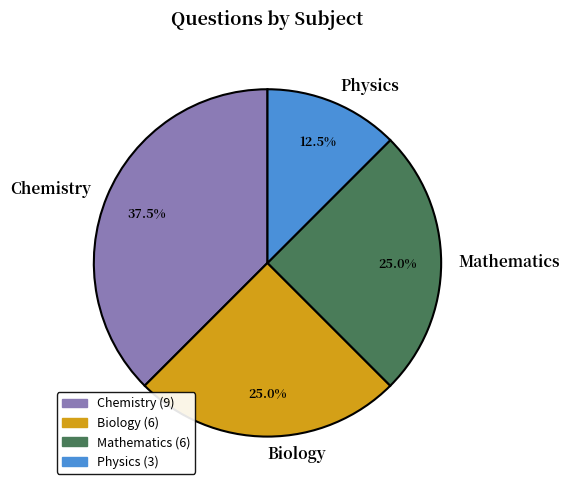

What is the ratio of the value at Biology to the value at Chemistry?

0.7